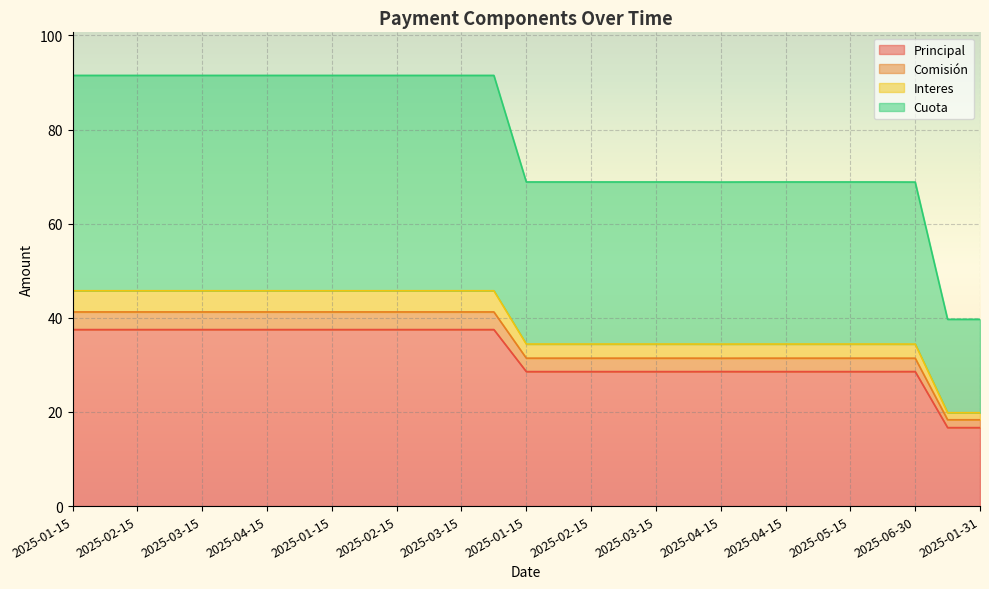

What is the label of the 27th point from the left?

2025-06-30